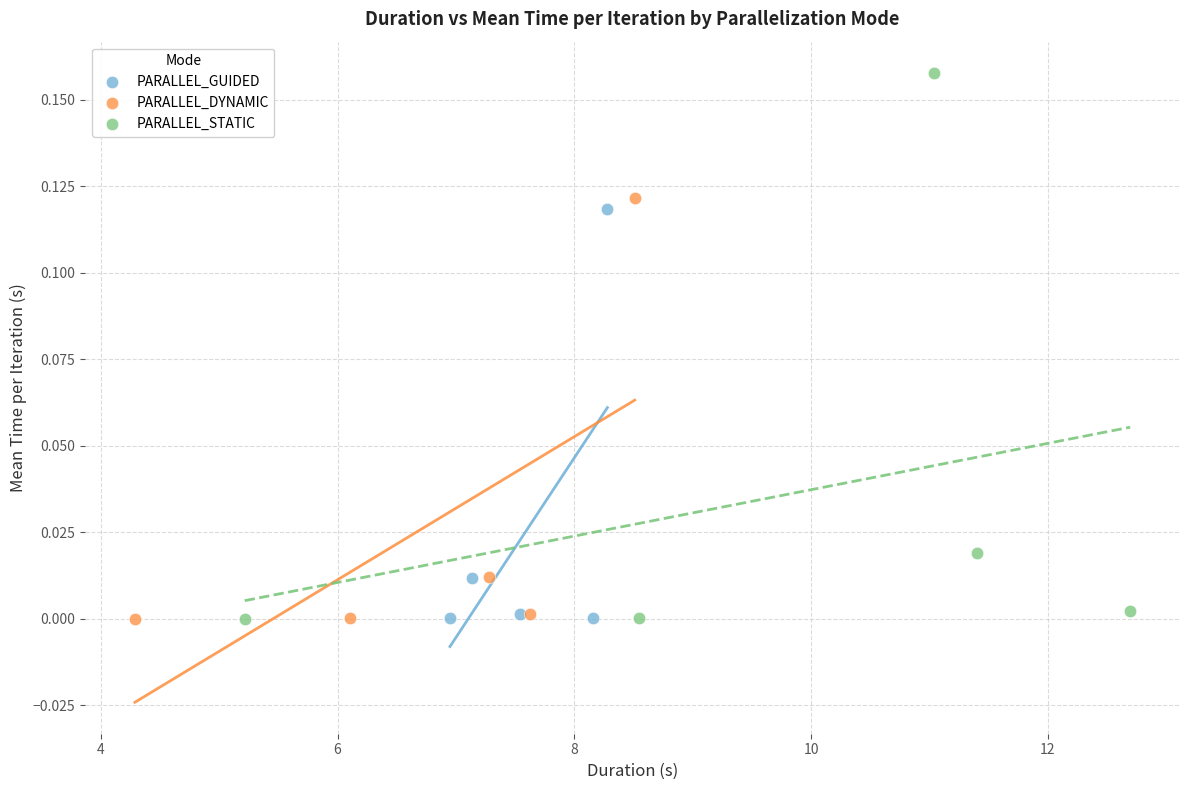

Which series has the widest spread of Y values?

PARALLEL_STATIC